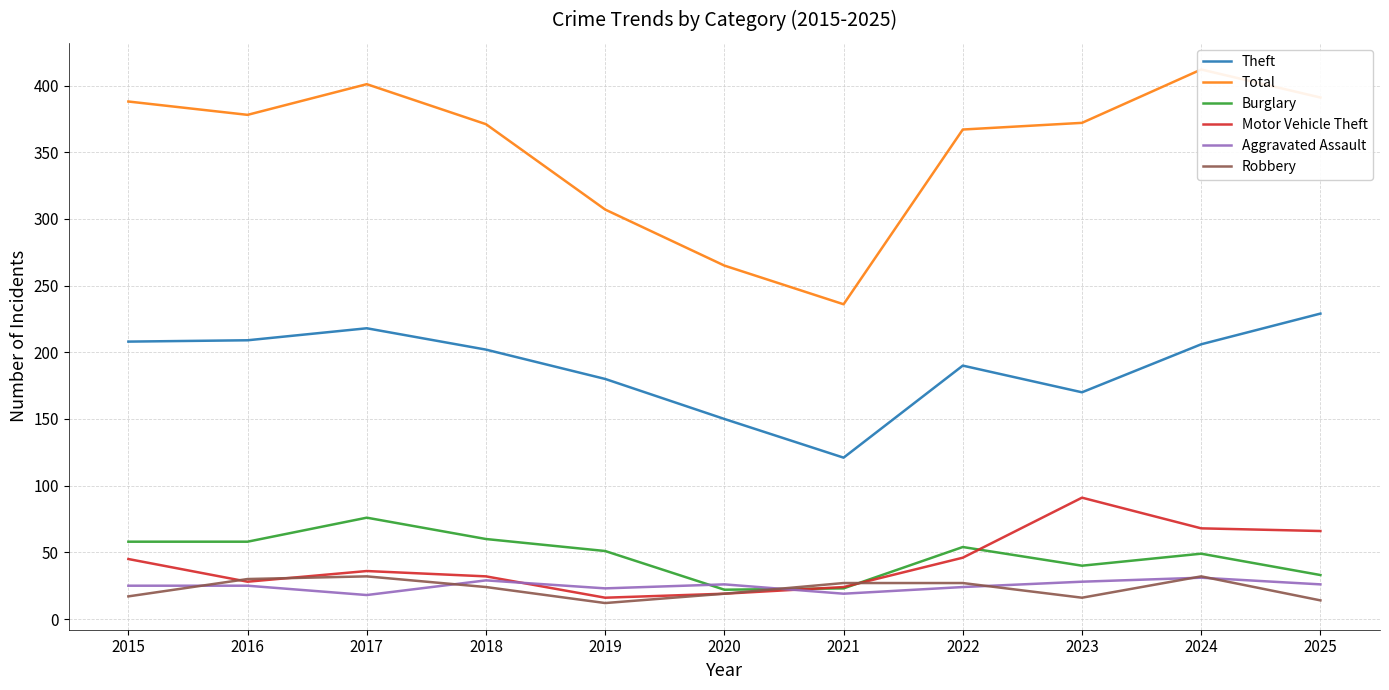

How many data points in Burglary are above 51?

5